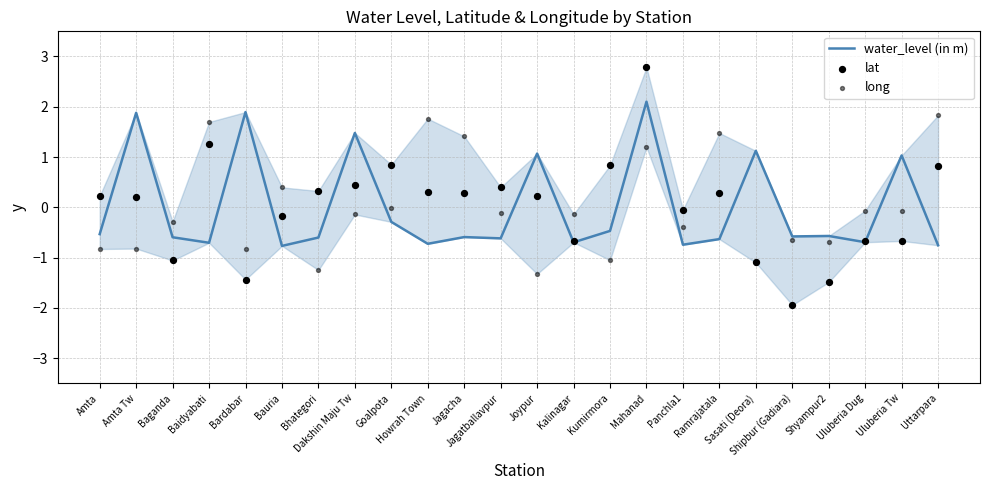

Which series reaches the minimum Y coordinate?

lat